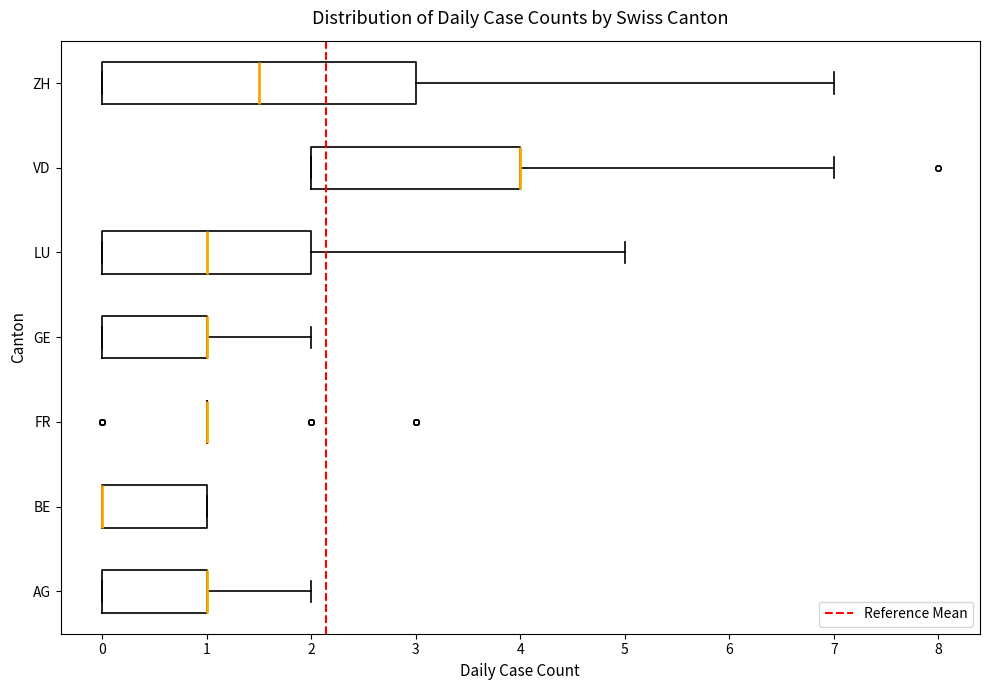

Where is the right edge of the box for VD on the x-axis? The values are not printed on the chart, so give them approximately, as read against the axis.

4.0